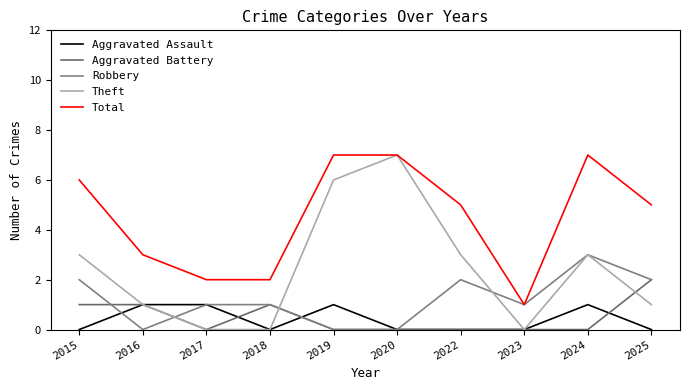

The Aggravated Battery series shows 1 at 2024. True or false?

False